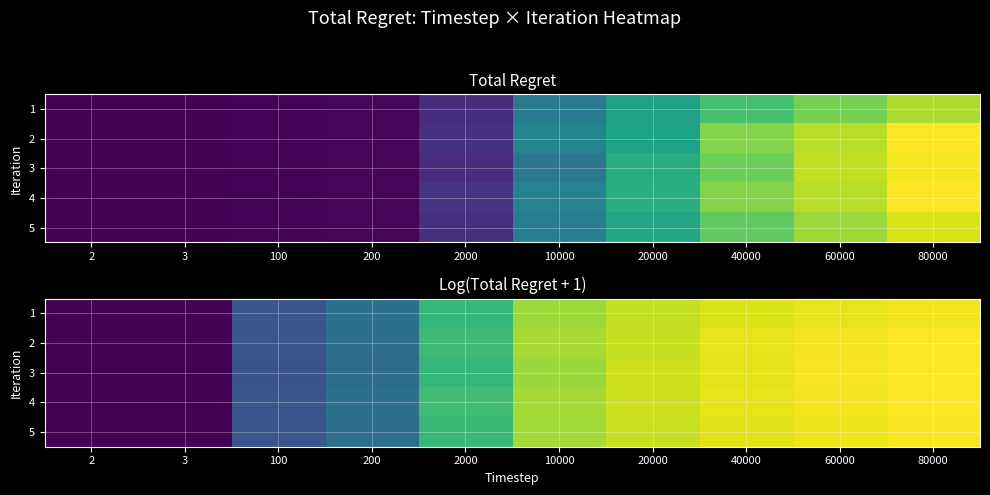

The value of 5 at 3 is 0.1. True or false?

False